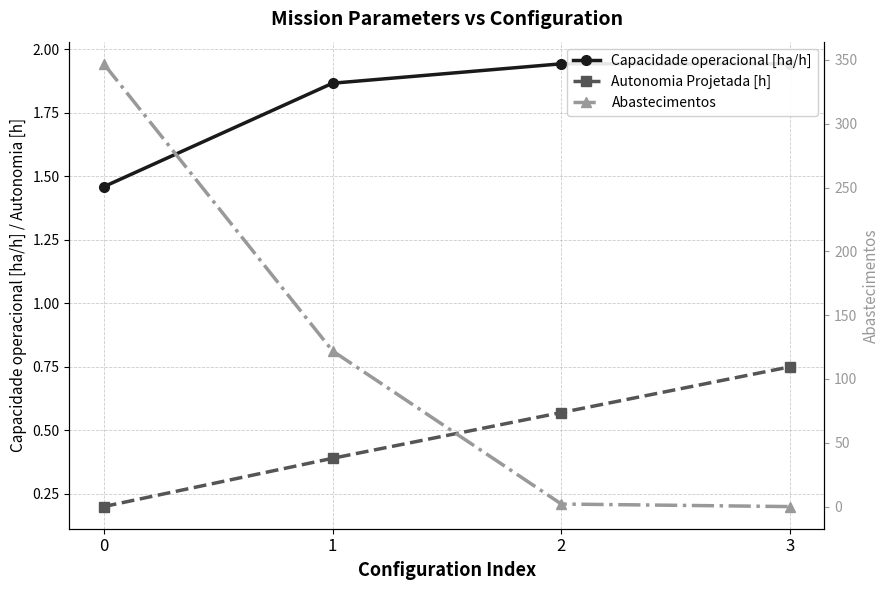

What is the spread (max minus min) of values at 3?

1.9